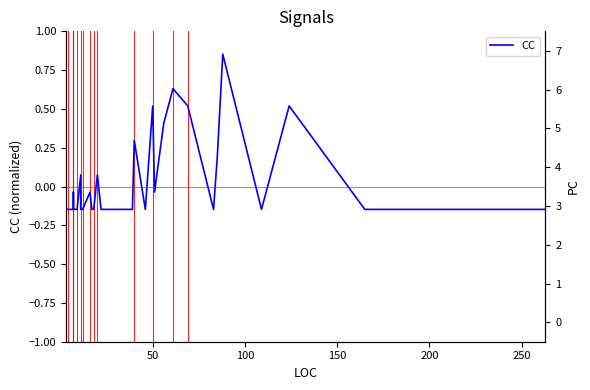

The CC series shows 0.9 at 36. True or false?

False